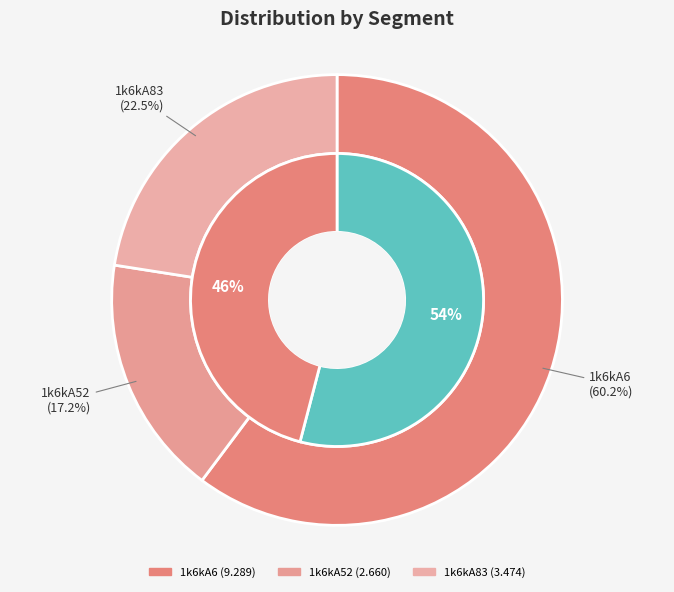

To the nearest percent, what percentage of the pie is 1k6kA83?

23%